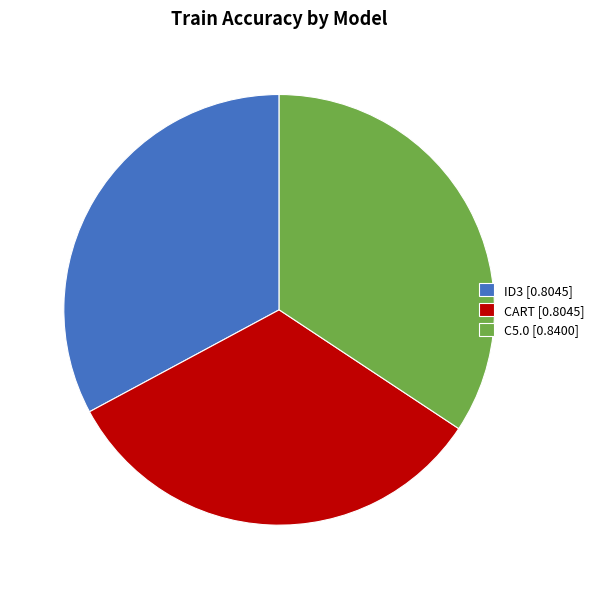

Does CART account for over 50% of the chart?

No